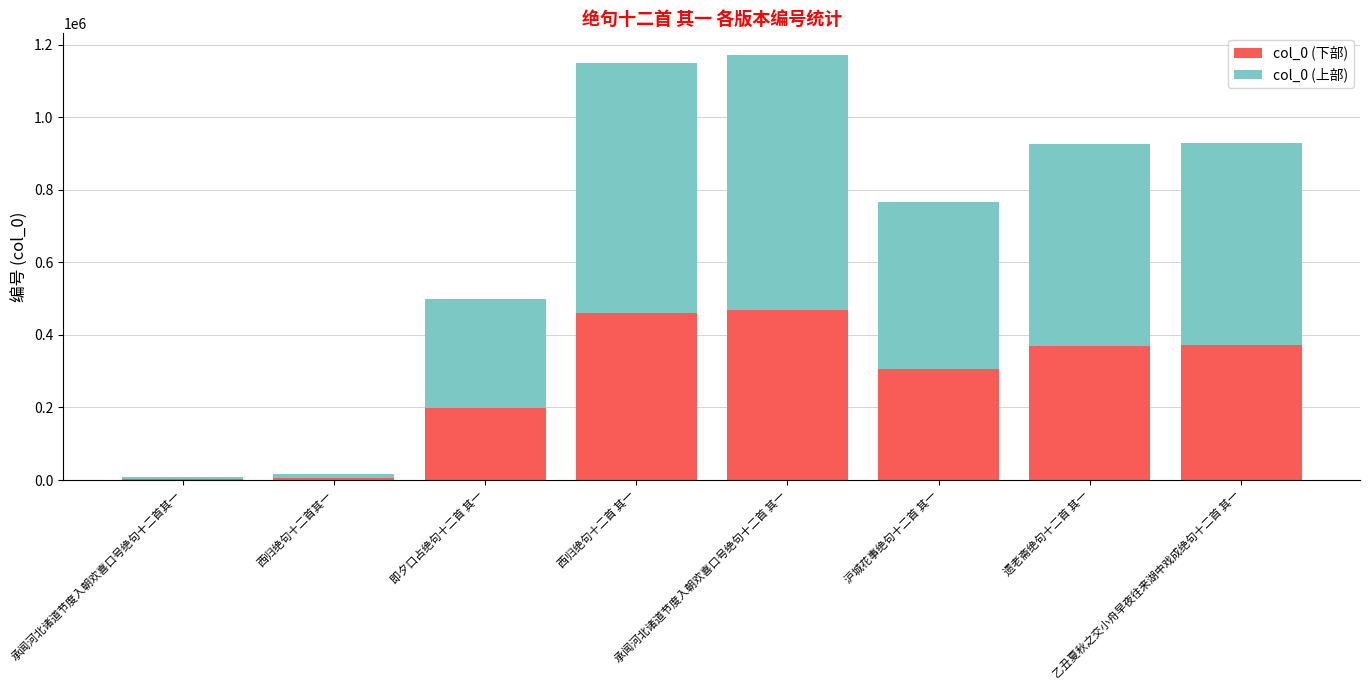

True or false: col_0 (下部) has a value of 370017 at 遗老斋绝句十二首 其一.

True